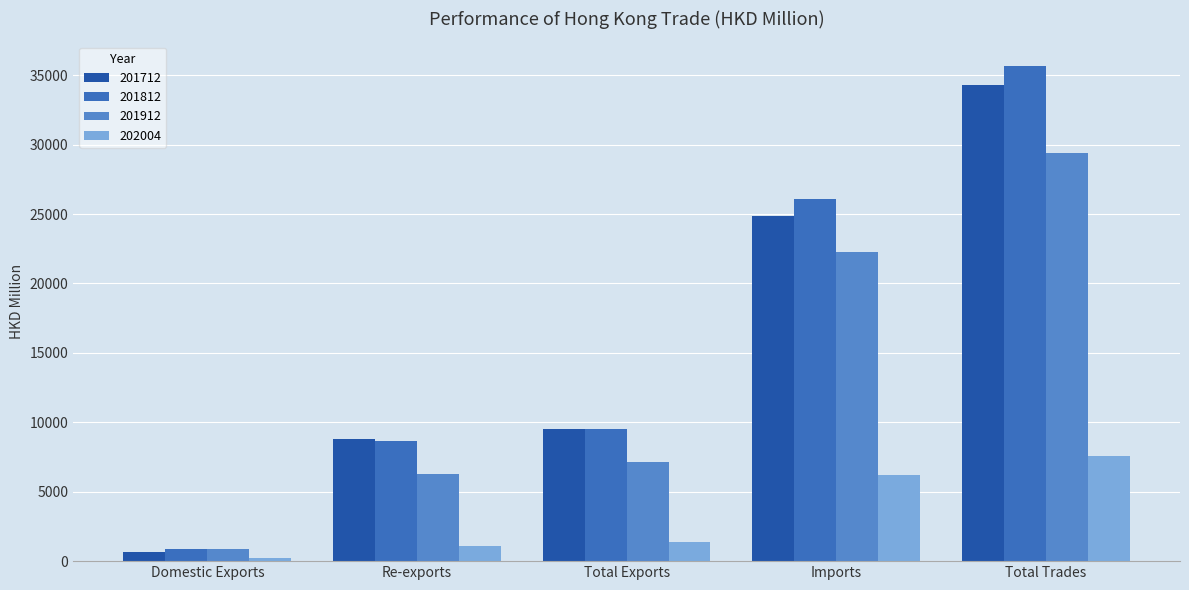

How many groups of bars are there?

5